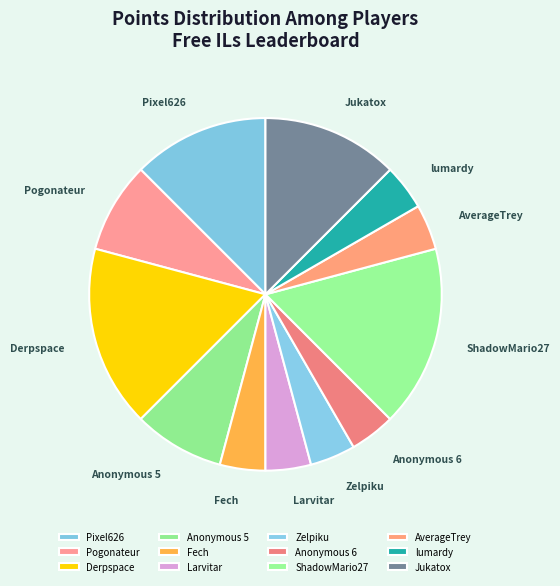

Does any single category account for the majority?

No